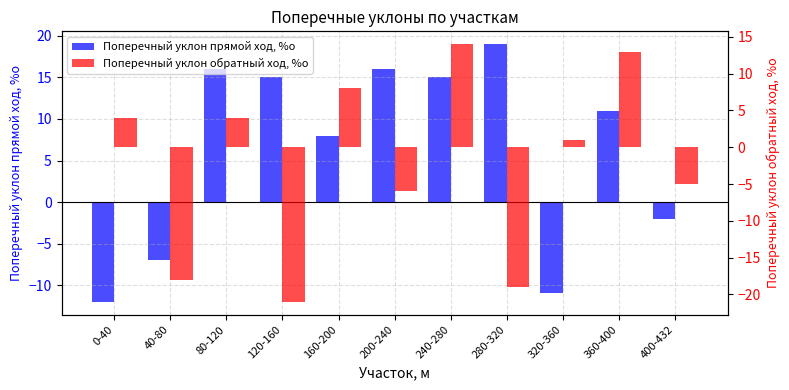

How many bars are there in total?

22